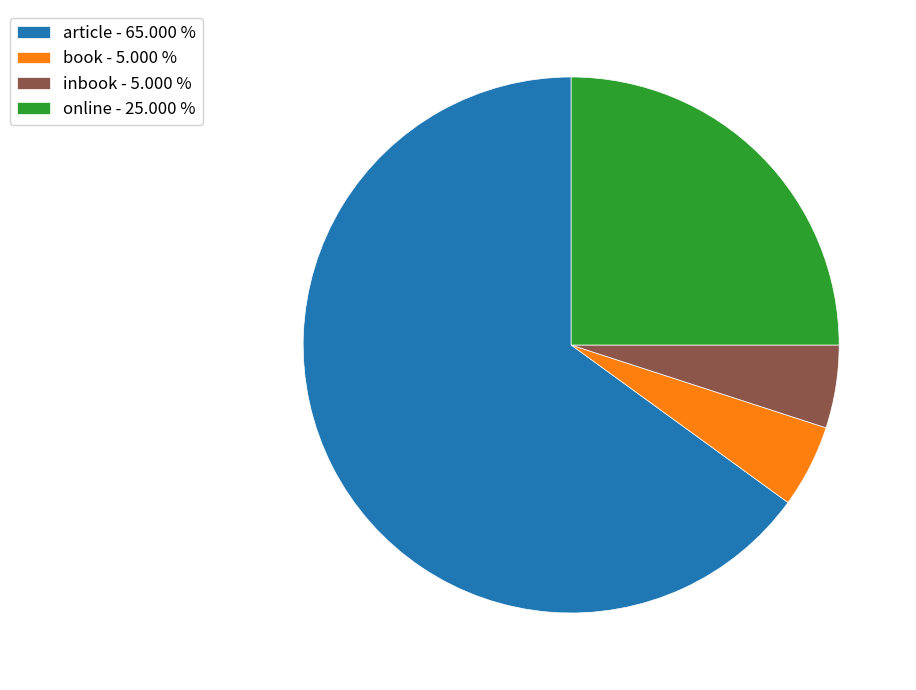

Is it true that article is 73% of the pie?

False